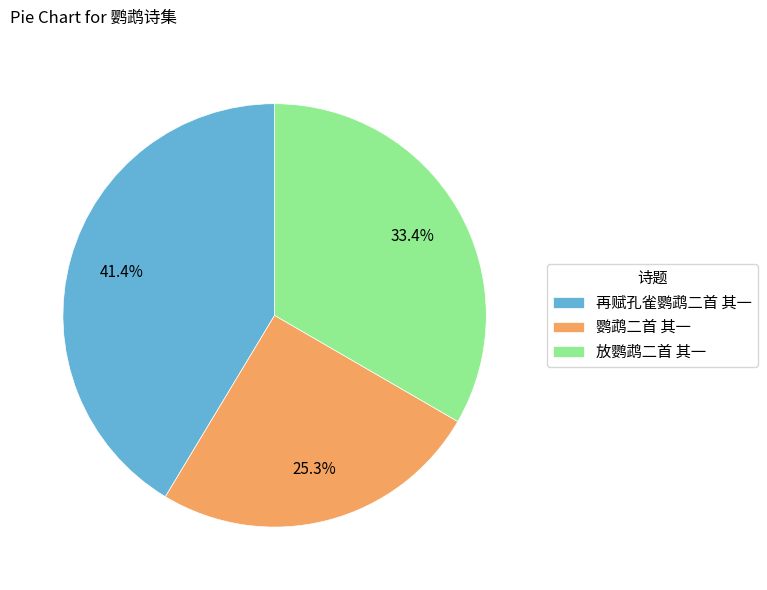

To the nearest percent, what percentage of the pie is 再赋孔雀鹦鹉二首 其一?

41%